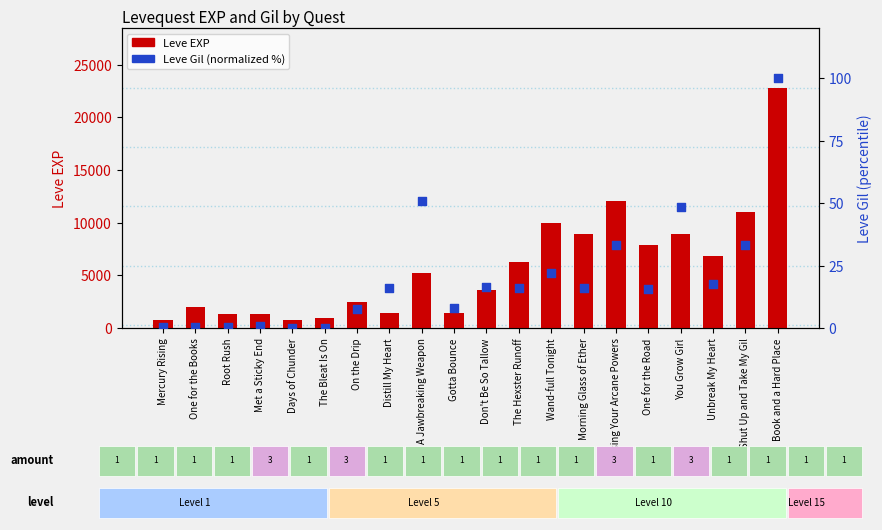

Which series contains the lowest Y value?

Leve Gil (normalized %)